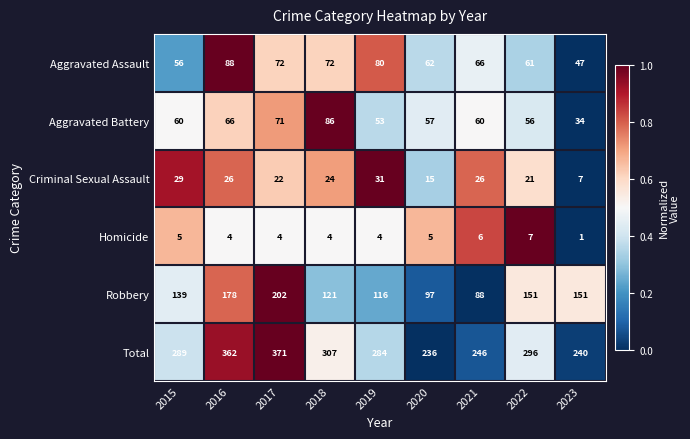

Between 2016 and 2017, which series saw the biggest shift?

Robbery